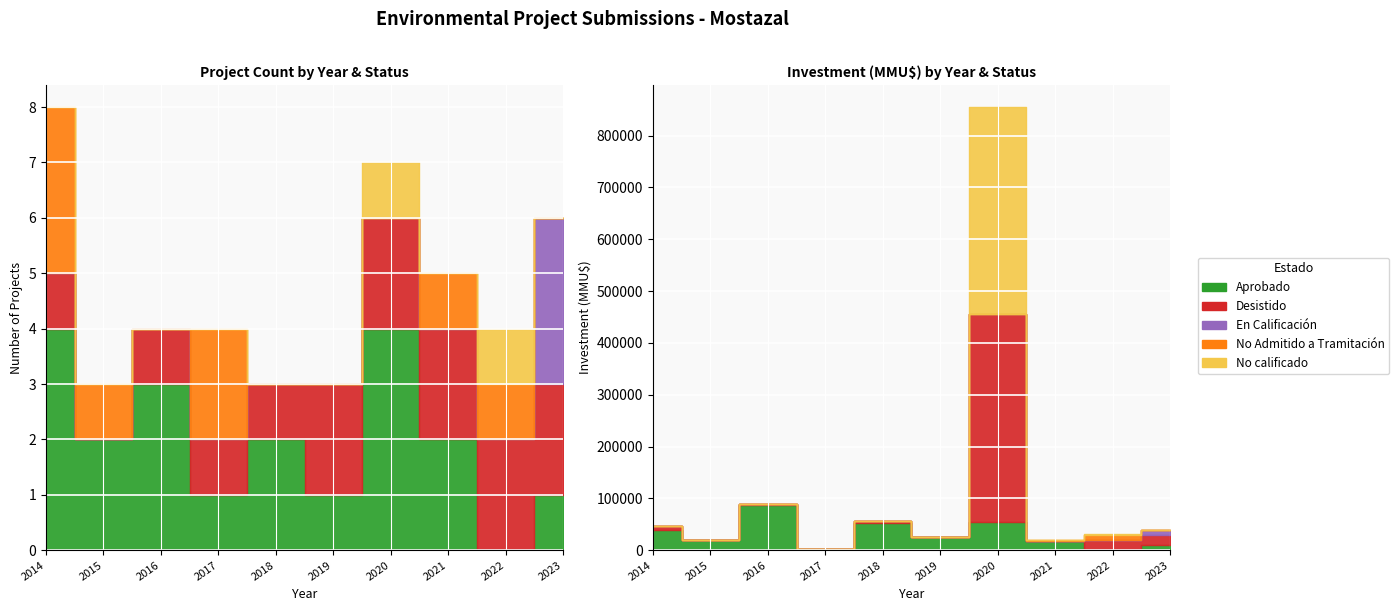

Reading left to right, what are all the values shown in this chart?

Aprobado: 4	2	3	1	2	1	4	2	0	1
Desistido: 1	0	1	1	1	2	2	2	2	2
En Calificación: 0	0	0	0	0	0	0	0	0	3
No Admitido a Tramitación: 3	1	0	2	0	0	0	1	1	0
No calificado: 0	0	0	0	0	0	1	0	1	0